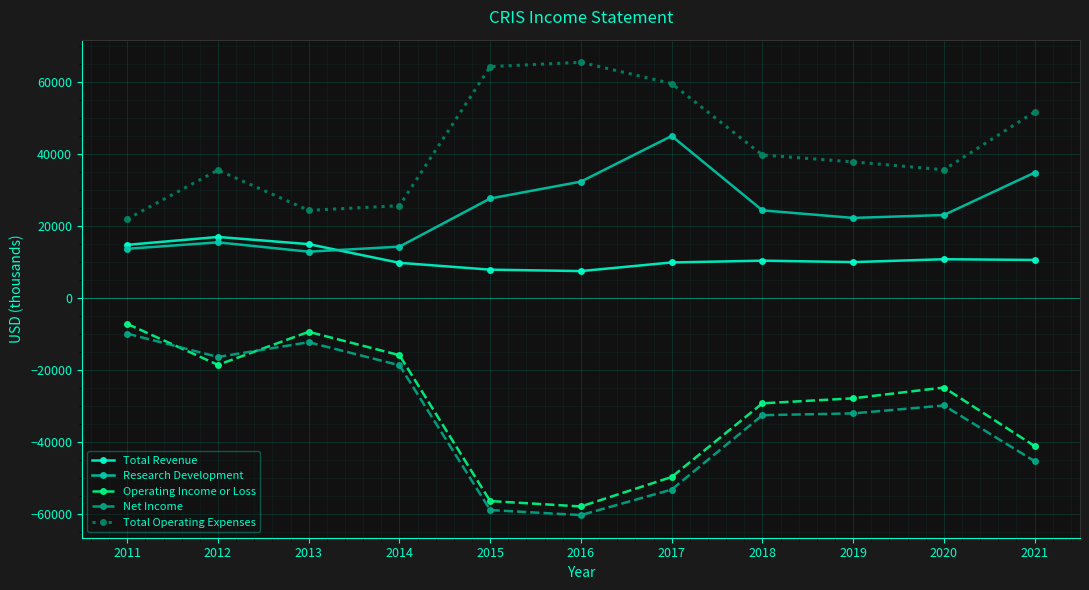

The value of Operating Income or Loss at 2018 is -29300. True or false?

True